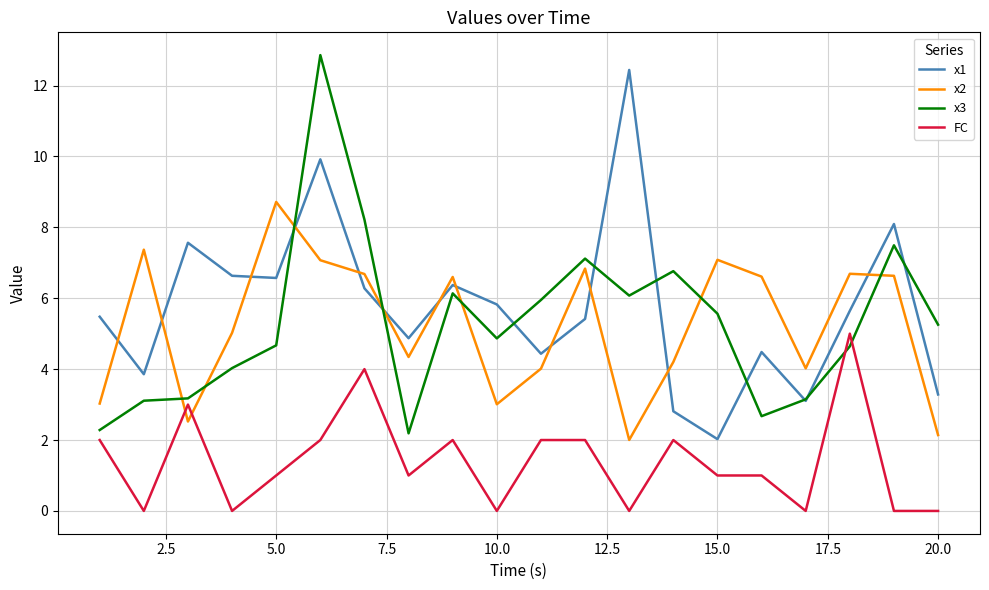

What is the maximum value shown in the chart?

12.9